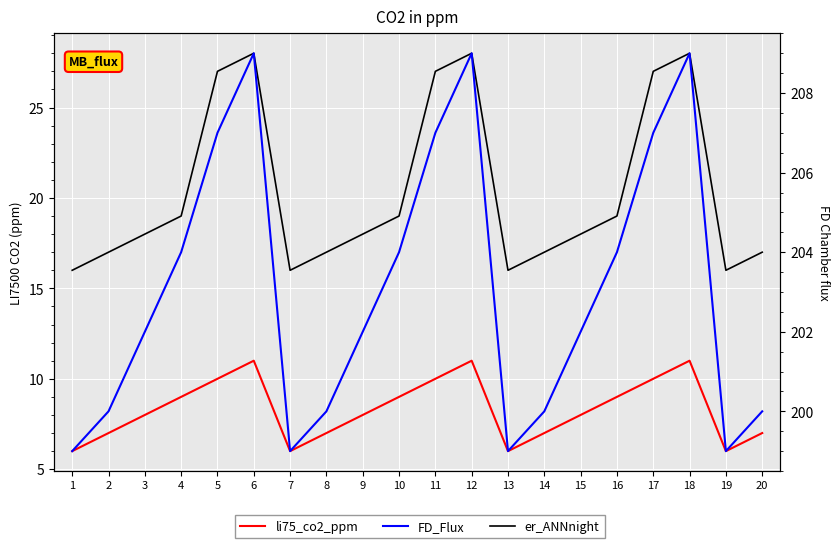

What is the difference between the li75_co2_ppm values at 15 and 17?

2